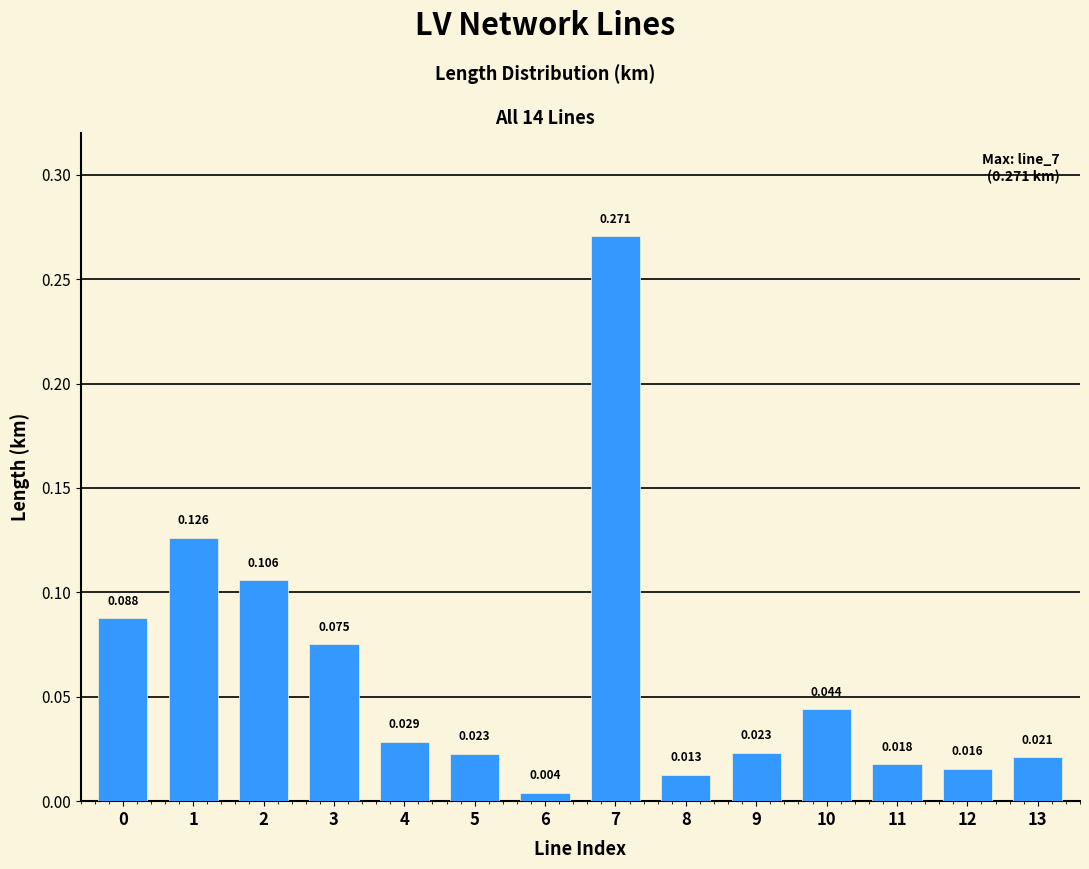

Does the chart contain any negative values?

No